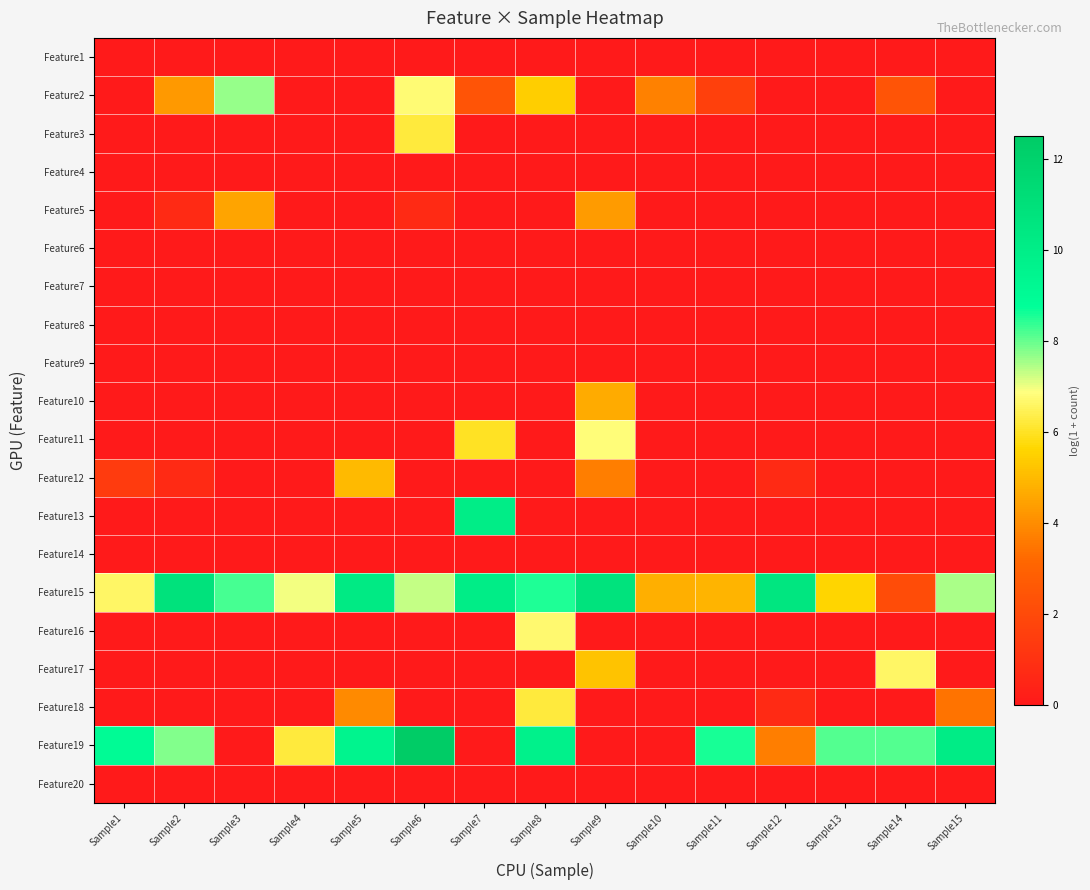

Reading left to right, extract all data points from this chart.

Feature1: Sample1=0.0	Sample2=0.0	Sample3=0.0	Sample4=0.0	Sample5=0.0	Sample6=0.0	Sample7=0.0	Sample8=0.0	Sample9=0.0	Sample10=0.0	Sample11=0.0	Sample12=0.0	Sample13=0.0	Sample14=0.0	Sample15=0.0
Feature2: Sample1=0.0	Sample2=4.3	Sample3=7.6	Sample4=0.0	Sample5=0.0	Sample6=6.8	Sample7=2.4	Sample8=5.4	Sample9=0.0	Sample10=3.8	Sample11=1.6	Sample12=0.0	Sample13=0.0	Sample14=2.4	Sample15=0.0
Feature3: Sample1=0.0	Sample2=0.0	Sample3=0.0	Sample4=0.0	Sample5=0.0	Sample6=6.2	Sample7=0.0	Sample8=0.0	Sample9=0.0	Sample10=0.0	Sample11=0.0	Sample12=0.0	Sample13=0.0	Sample14=0.0	Sample15=0.0
Feature4: Sample1=0.0	Sample2=0.0	Sample3=0.0	Sample4=0.0	Sample5=0.0	Sample6=0.0	Sample7=0.0	Sample8=0.0	Sample9=0.0	Sample10=0.0	Sample11=0.0	Sample12=0.0	Sample13=0.0	Sample14=0.0	Sample15=0.0
Feature5: Sample1=0.0	Sample2=0.7	Sample3=4.5	Sample4=0.0	Sample5=0.0	Sample6=0.7	Sample7=0.0	Sample8=0.0	Sample9=4.3	Sample10=0.0	Sample11=0.0	Sample12=0.0	Sample13=0.0	Sample14=0.0	Sample15=0.0
Feature6: Sample1=0.0	Sample2=0.0	Sample3=0.0	Sample4=0.0	Sample5=0.0	Sample6=0.0	Sample7=0.0	Sample8=0.0	Sample9=0.0	Sample10=0.0	Sample11=0.0	Sample12=0.0	Sample13=0.0	Sample14=0.0	Sample15=0.0
Feature7: Sample1=0.0	Sample2=0.0	Sample3=0.0	Sample4=0.0	Sample5=0.0	Sample6=0.0	Sample7=0.0	Sample8=0.0	Sample9=0.0	Sample10=0.0	Sample11=0.0	Sample12=0.0	Sample13=0.0	Sample14=0.0	Sample15=0.0
Feature8: Sample1=0.0	Sample2=0.0	Sample3=0.0	Sample4=0.0	Sample5=0.0	Sample6=0.0	Sample7=0.0	Sample8=0.0	Sample9=0.0	Sample10=0.0	Sample11=0.0	Sample12=0.0	Sample13=0.0	Sample14=0.0	Sample15=0.0
Feature9: Sample1=0.0	Sample2=0.0	Sample3=0.0	Sample4=0.0	Sample5=0.0	Sample6=0.0	Sample7=0.0	Sample8=0.0	Sample9=0.0	Sample10=0.0	Sample11=0.0	Sample12=0.0	Sample13=0.0	Sample14=0.0	Sample15=0.0
Feature10: Sample1=0.0	Sample2=0.0	Sample3=0.0	Sample4=0.0	Sample5=0.0	Sample6=0.0	Sample7=0.0	Sample8=0.0	Sample9=4.6	Sample10=0.0	Sample11=0.0	Sample12=0.0	Sample13=0.0	Sample14=0.0	Sample15=0.0
Feature11: Sample1=0.0	Sample2=0.0	Sample3=0.0	Sample4=0.0	Sample5=0.0	Sample6=0.0	Sample7=6.0	Sample8=0.0	Sample9=6.8	Sample10=0.0	Sample11=0.0	Sample12=0.0	Sample13=0.0	Sample14=0.0	Sample15=0.0
Feature12: Sample1=1.4	Sample2=0.7	Sample3=0.0	Sample4=0.0	Sample5=5.0	Sample6=0.0	Sample7=0.0	Sample8=0.0	Sample9=3.7	Sample10=0.0	Sample11=0.0	Sample12=0.7	Sample13=0.0	Sample14=0.0	Sample15=0.0
Feature13: Sample1=0.0	Sample2=0.0	Sample3=0.0	Sample4=0.0	Sample5=0.0	Sample6=0.0	Sample7=10.1	Sample8=0.0	Sample9=0.0	Sample10=0.0	Sample11=0.0	Sample12=0.0	Sample13=0.0	Sample14=0.0	Sample15=0.0
Feature14: Sample1=0.0	Sample2=0.0	Sample3=0.0	Sample4=0.0	Sample5=0.0	Sample6=0.0	Sample7=0.0	Sample8=0.0	Sample9=0.0	Sample10=0.0	Sample11=0.0	Sample12=0.0	Sample13=0.0	Sample14=0.0	Sample15=0.0
Feature15: Sample1=6.6	Sample2=10.9	Sample3=8.2	Sample4=7.0	Sample5=10.3	Sample6=7.3	Sample7=10.0	Sample8=8.5	Sample9=10.8	Sample10=4.8	Sample11=4.9	Sample12=10.6	Sample13=5.6	Sample14=2.1	Sample15=7.5
Feature16: Sample1=0.0	Sample2=0.0	Sample3=0.0	Sample4=0.0	Sample5=0.0	Sample6=0.0	Sample7=0.0	Sample8=6.7	Sample9=0.0	Sample10=0.0	Sample11=0.0	Sample12=0.0	Sample13=0.0	Sample14=0.0	Sample15=0.0
Feature17: Sample1=0.0	Sample2=0.0	Sample3=0.0	Sample4=0.0	Sample5=0.0	Sample6=0.0	Sample7=0.0	Sample8=0.0	Sample9=5.2	Sample10=0.0	Sample11=0.0	Sample12=0.0	Sample13=0.0	Sample14=6.6	Sample15=0.0
Feature18: Sample1=0.0	Sample2=0.0	Sample3=0.0	Sample4=0.0	Sample5=4.0	Sample6=0.0	Sample7=0.0	Sample8=6.2	Sample9=0.0	Sample10=0.0	Sample11=0.0	Sample12=0.7	Sample13=0.0	Sample14=0.0	Sample15=3.5
Feature19: Sample1=9.0	Sample2=7.8	Sample3=0.0	Sample4=6.2	Sample5=9.6	Sample6=12.5	Sample7=0.0	Sample8=9.7	Sample9=0.0	Sample10=0.0	Sample11=8.6	Sample12=3.7	Sample13=8.1	Sample14=8.1	Sample15=10.1
Feature20: Sample1=0.0	Sample2=0.0	Sample3=0.0	Sample4=0.0	Sample5=0.0	Sample6=0.0	Sample7=0.0	Sample8=0.0	Sample9=0.0	Sample10=0.0	Sample11=0.0	Sample12=0.0	Sample13=0.0	Sample14=0.0	Sample15=0.0